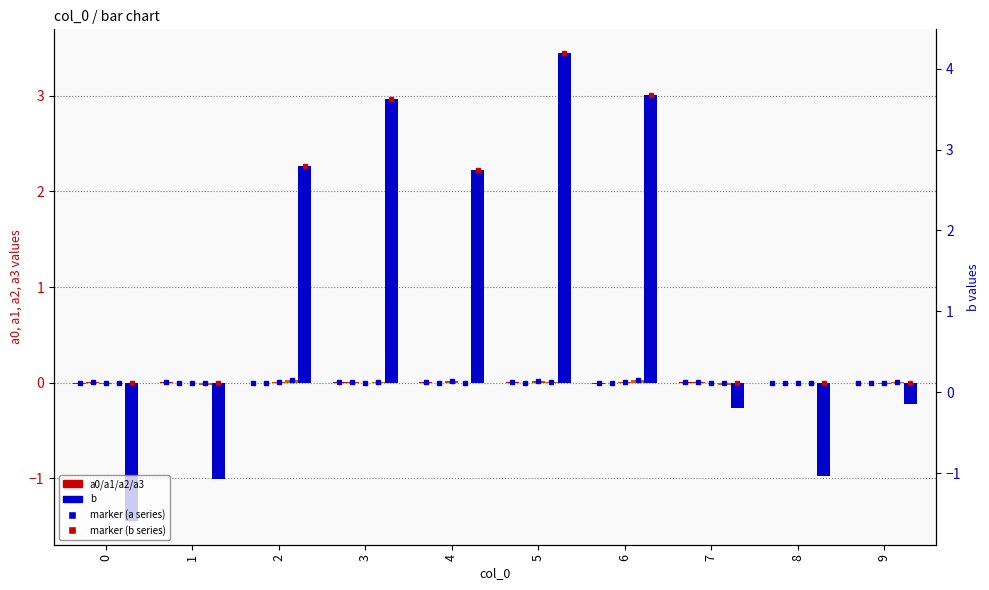

At which category is the sum across all series the highest?

5